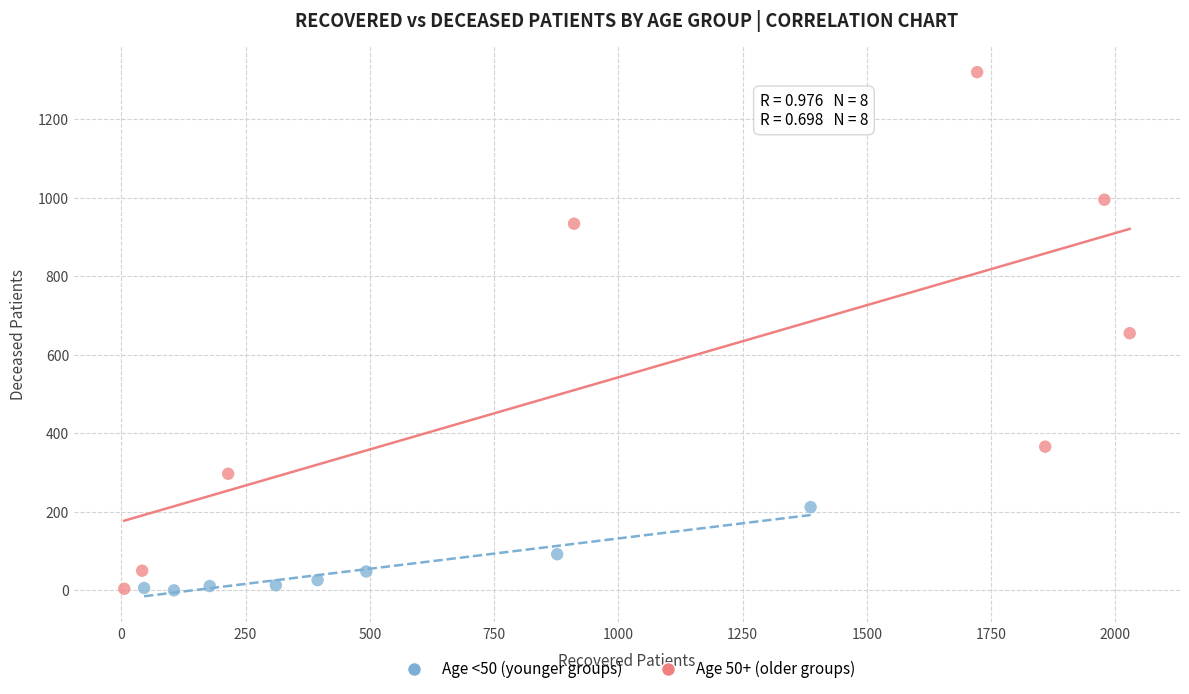

What are all the series names shown in the legend?

Age <50 (younger groups), Age 50+ (older groups)